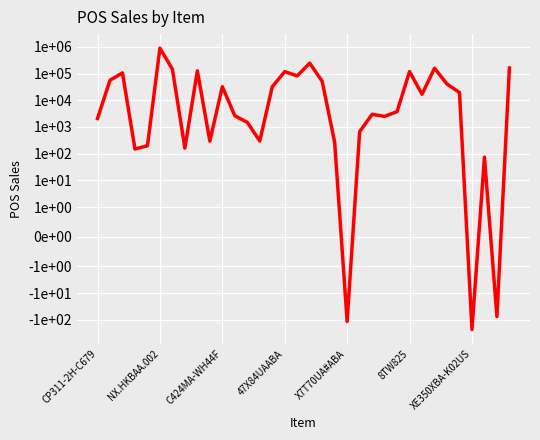

What is the ratio of the value at 11 to the value at 10?

0.1